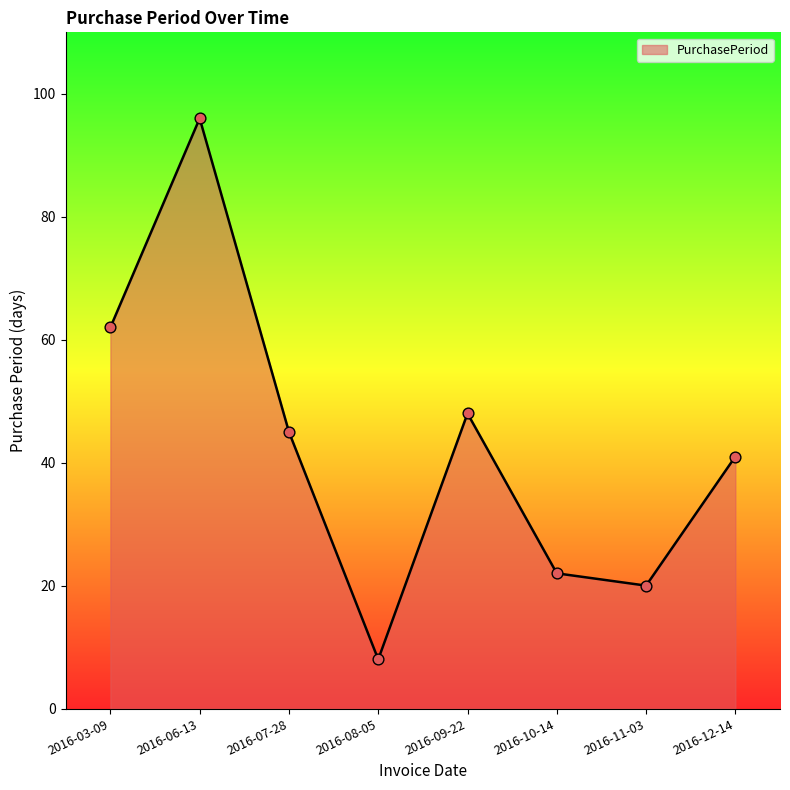

Approximately how many times larger is the value at 2016-08-05 compared to 2016-07-28?

0.2